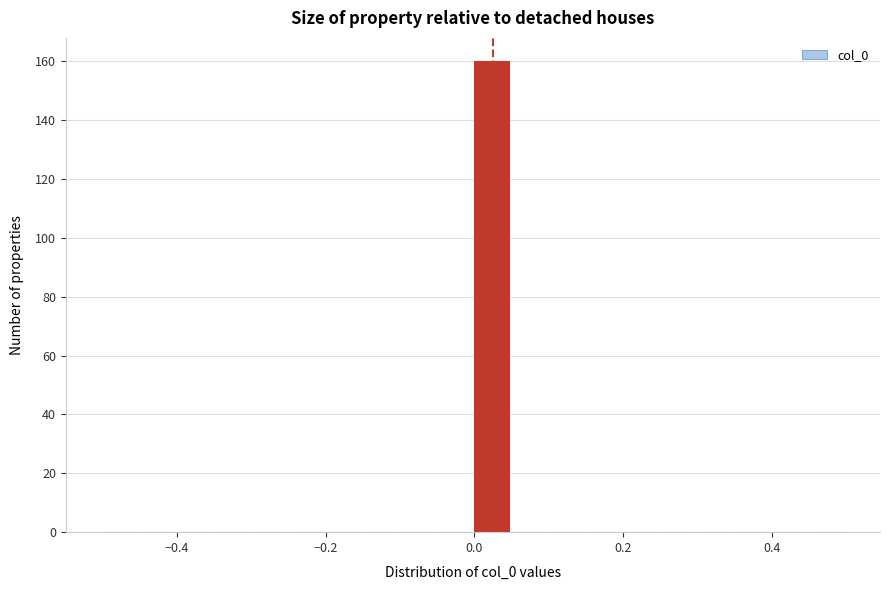

Around what value on the x-axis is the tallest bar? Give the approximate position of its centre, as read against the axis.

0.02